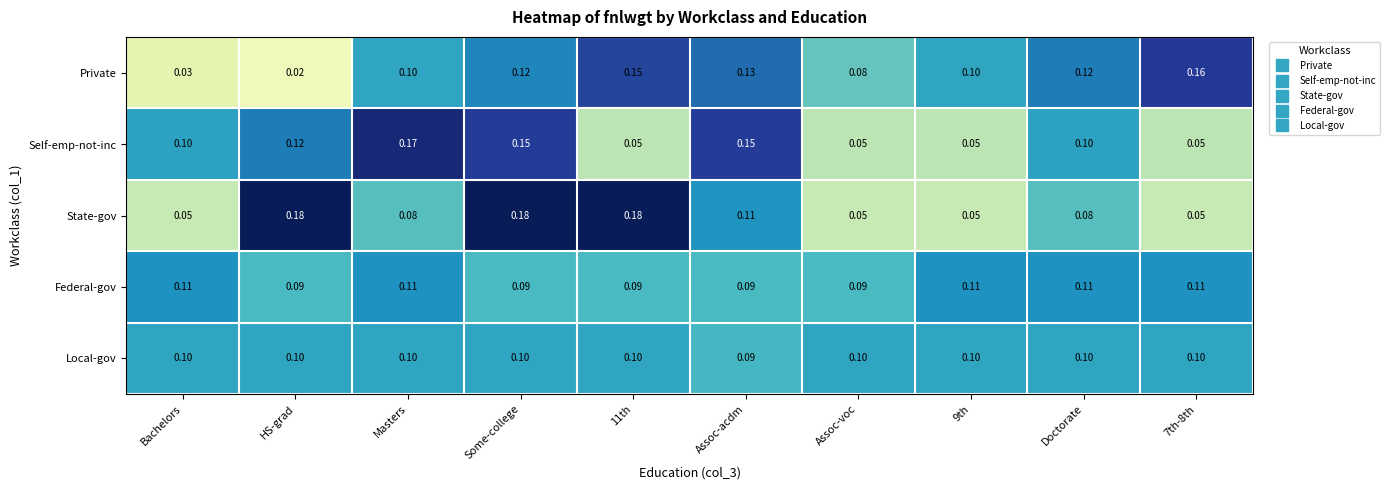

Which series has the widest spread of values?

Private